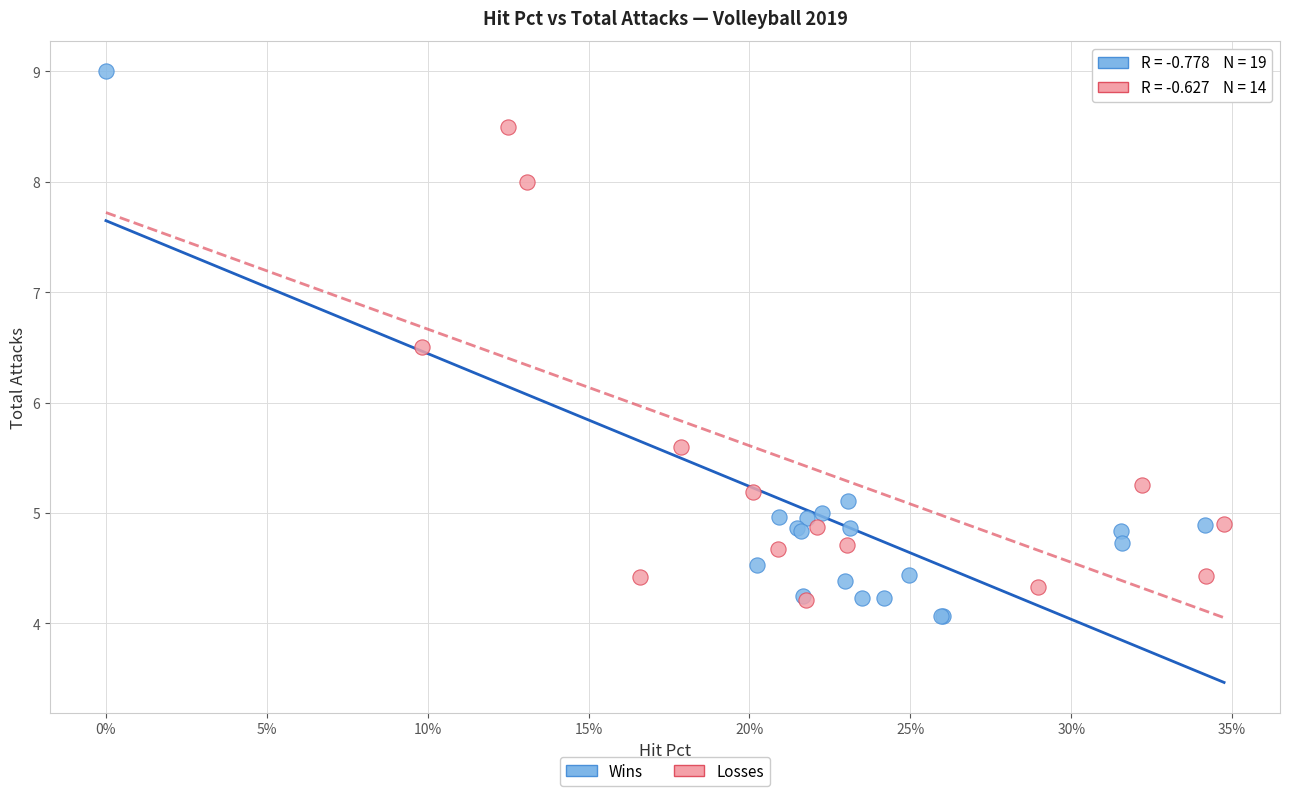

Which series contains the highest Y value?

Wins